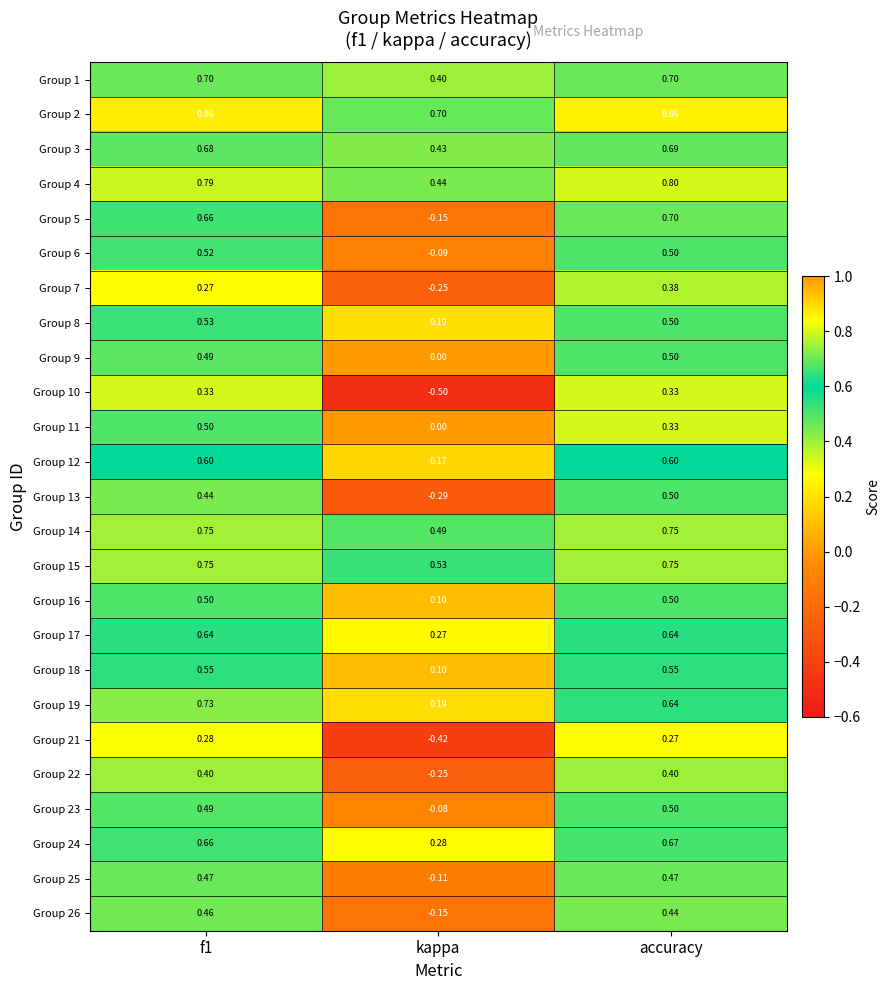

At which label does Group 11 reach its minimum?

kappa